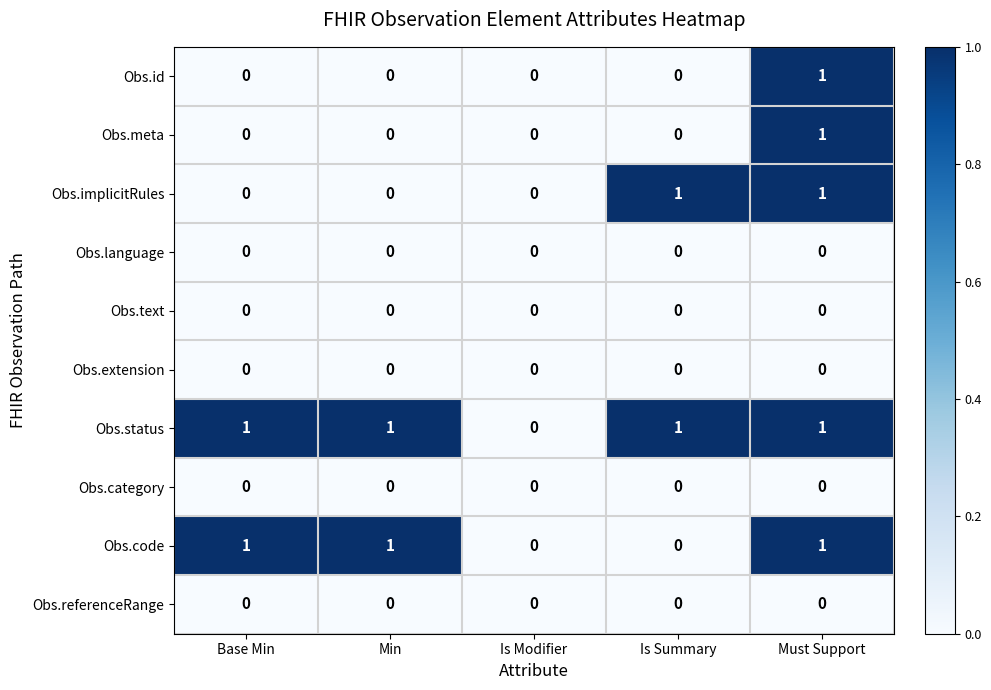

What is the spread (max minus min) of values at Must Support?

1